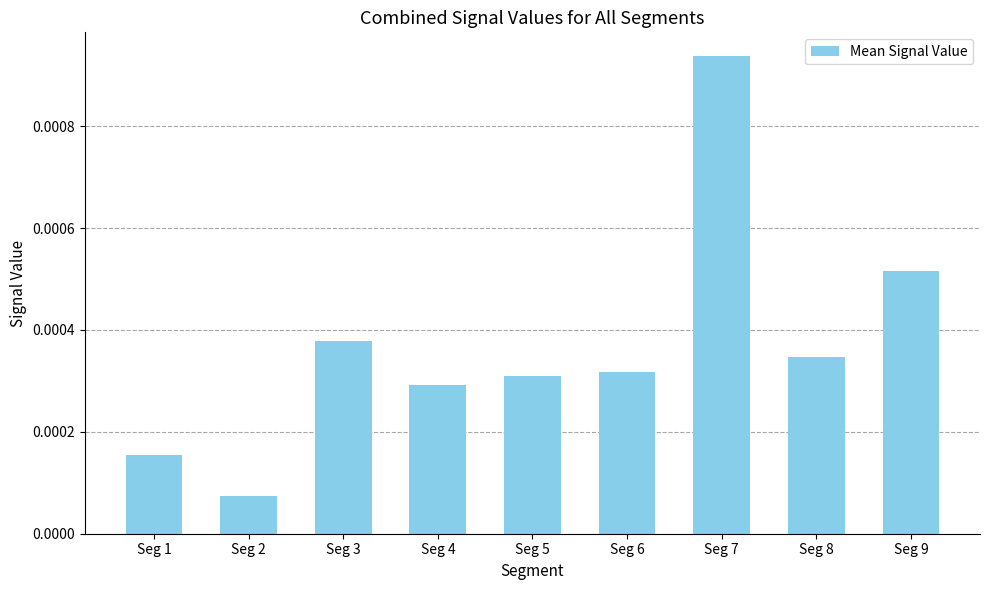

List the labels in order of value, smallest first.

Seg 2, Seg 1, Seg 4, Seg 5, Seg 6, Seg 8, Seg 3, Seg 9, Seg 7